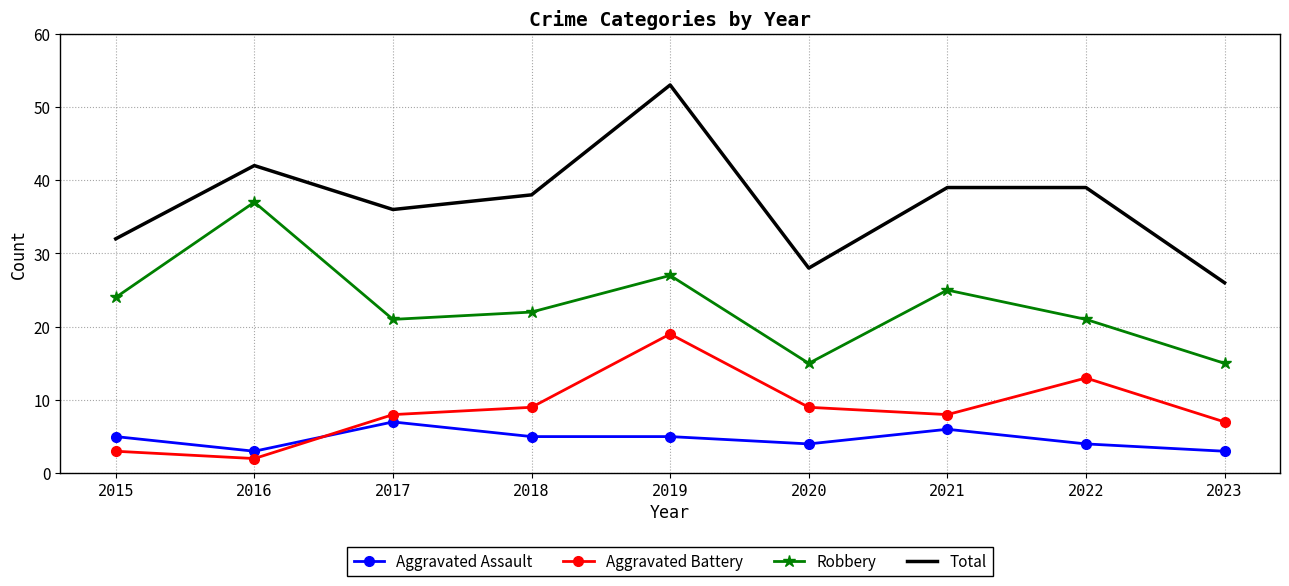

At which category does Robbery reach its first local valley?

2017